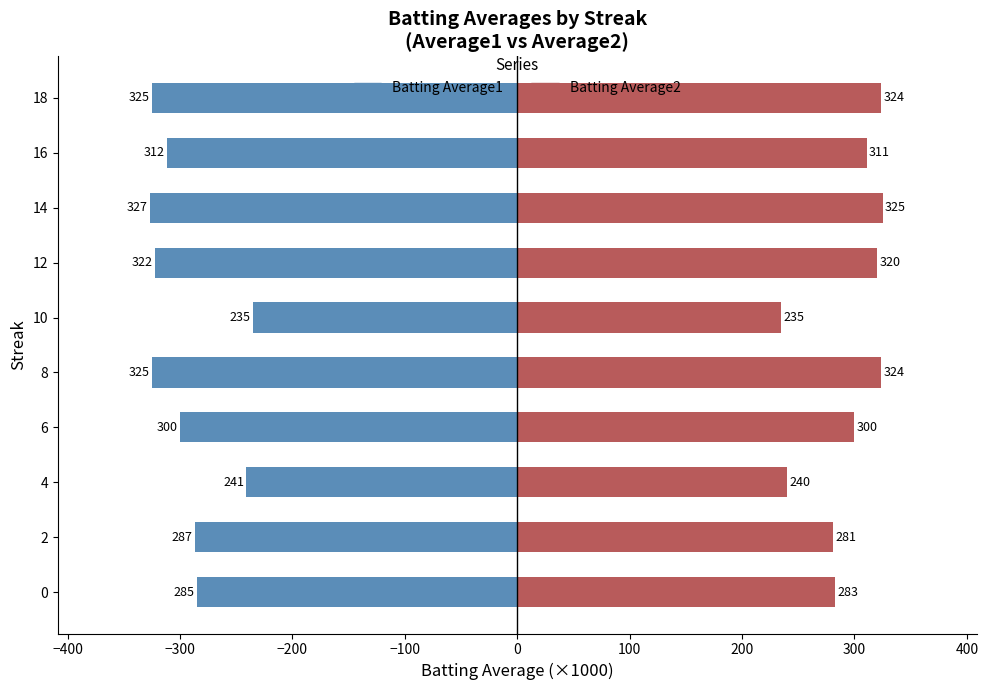

What are all the series names shown in the legend?

Batting Average1, Batting Average2